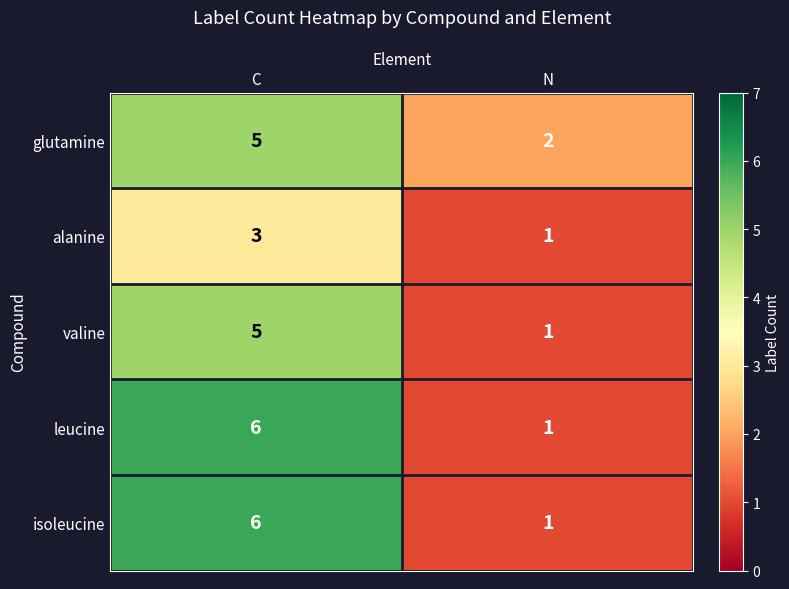

Rank the categories by valine value from highest to lowest.

C, N